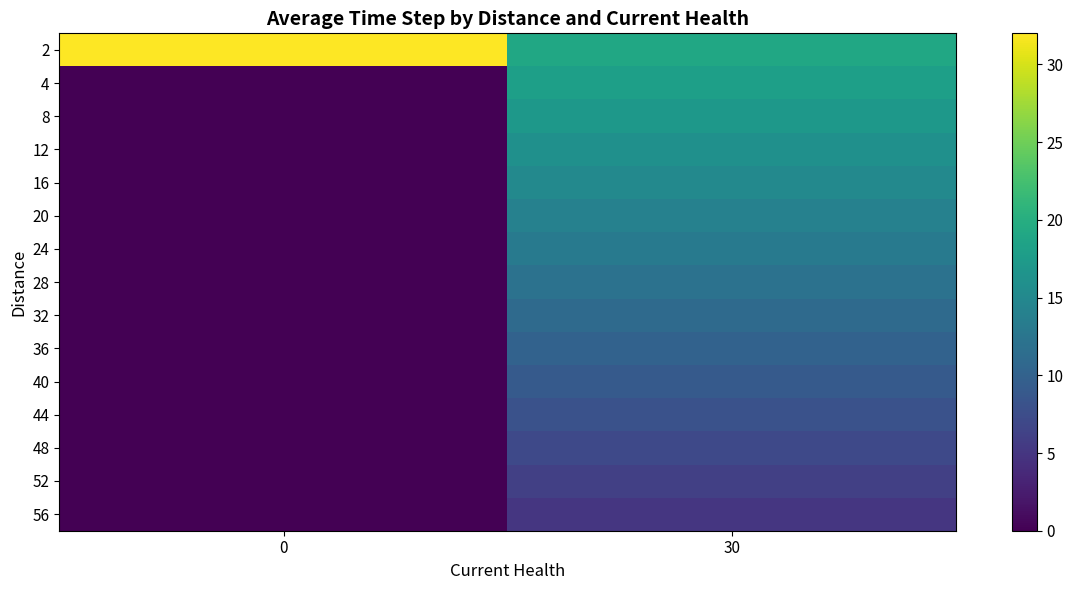

How many categories are shown in the chart?

2